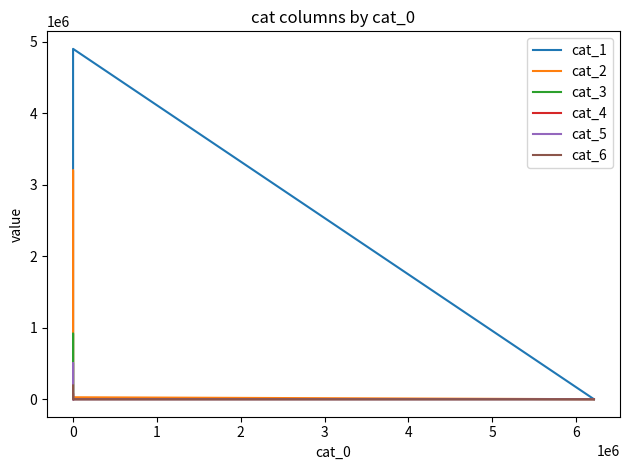

True or false: cat_1 and cat_2 cross at least once.

True